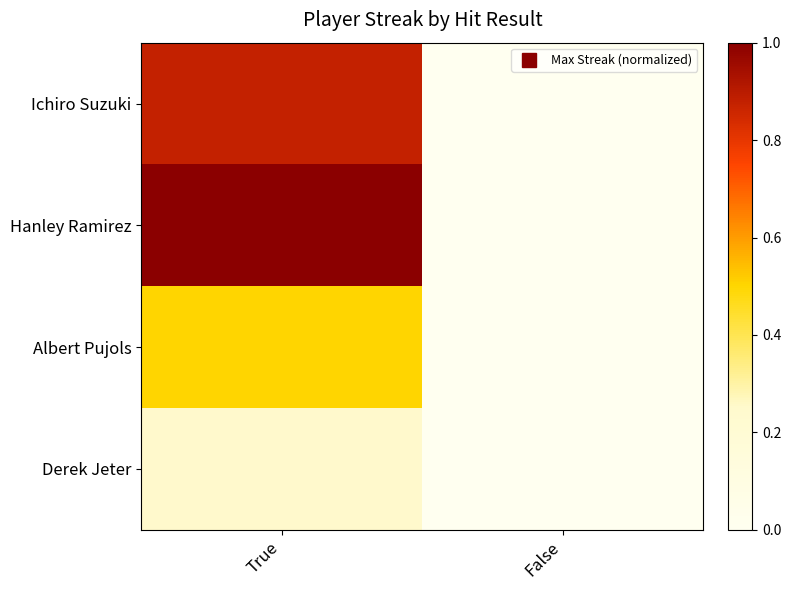

Which series has the widest spread of values?

Hanley Ramirez